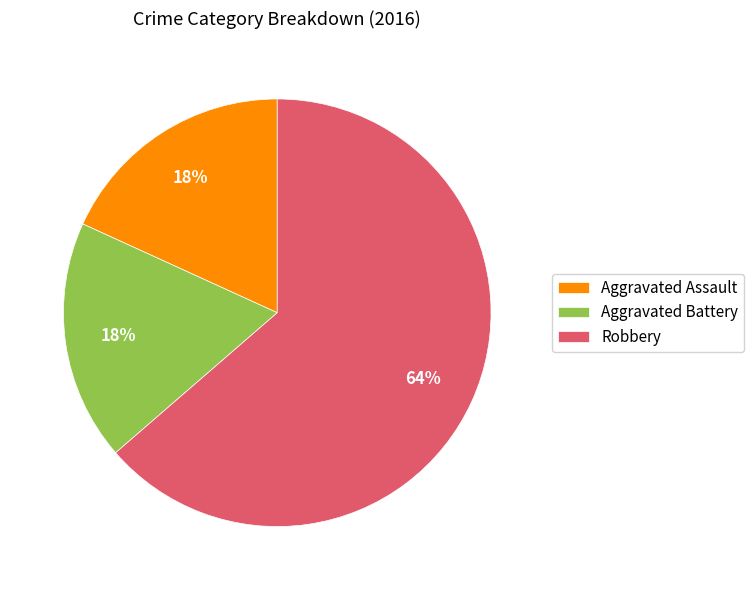

Approximately how many times larger is the value at Aggravated Battery compared to Robbery?

0.3